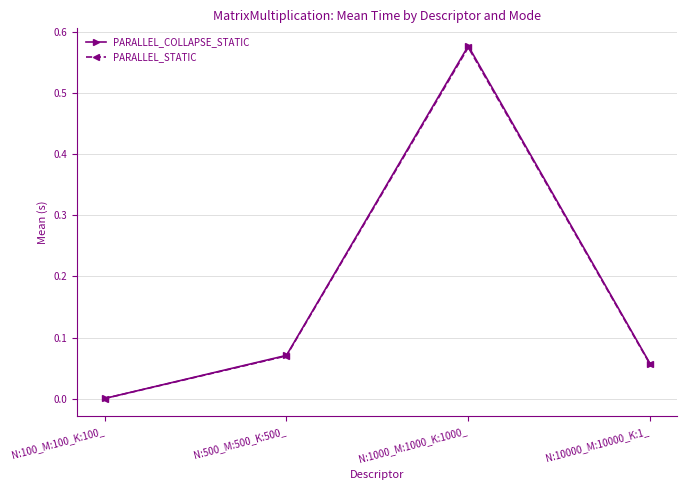

True or false: PARALLEL_COLLAPSE_STATIC has more than 2 points higher than both neighbors.

False